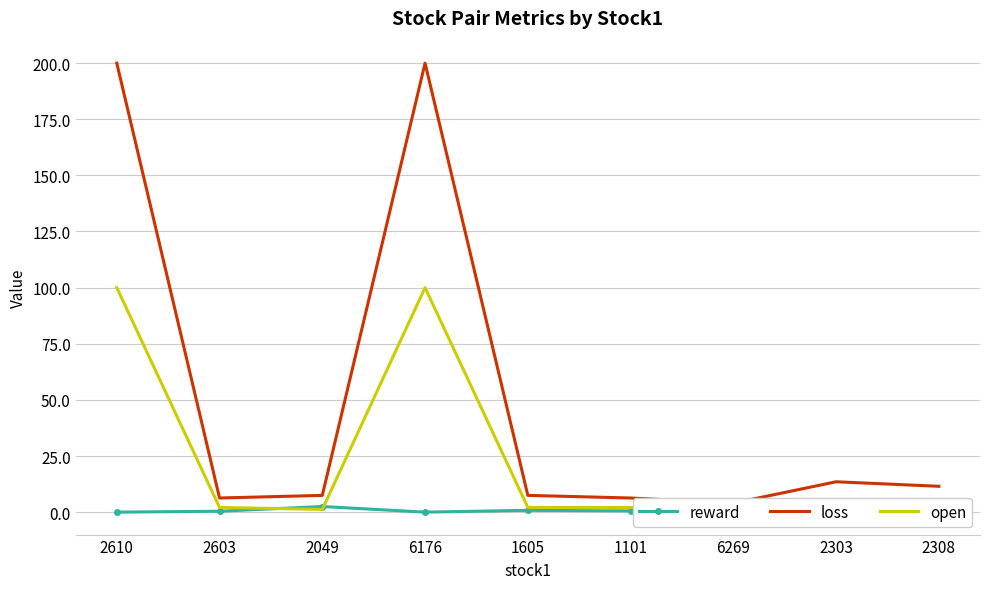

What is the sum of the reward values at 2603 and 2303?

2.9